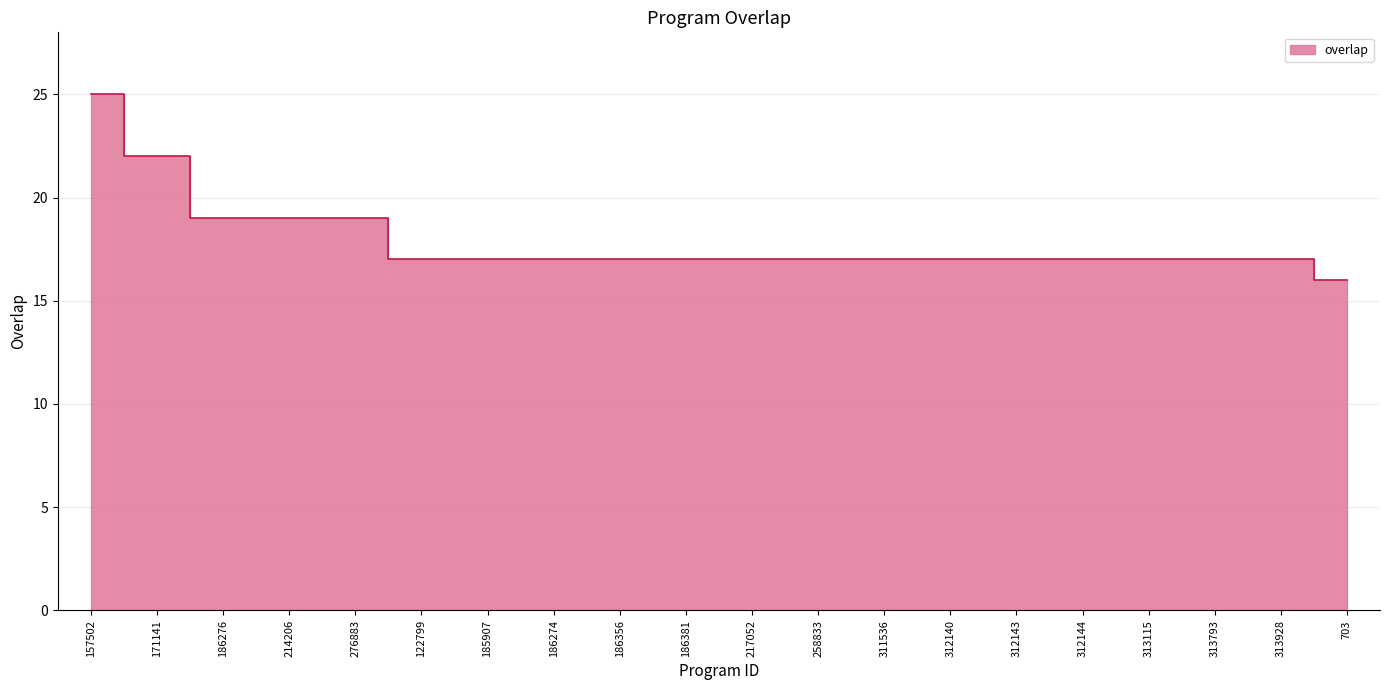

Rank the categories by value from lowest to highest.

703, 122799, 185907, 186274, 186356, 186381, 217052, 258833, 311536, 312140, 312143, 312144, 313115, 313793, 313928, 186276, 214206, 276883, 171141, 157502